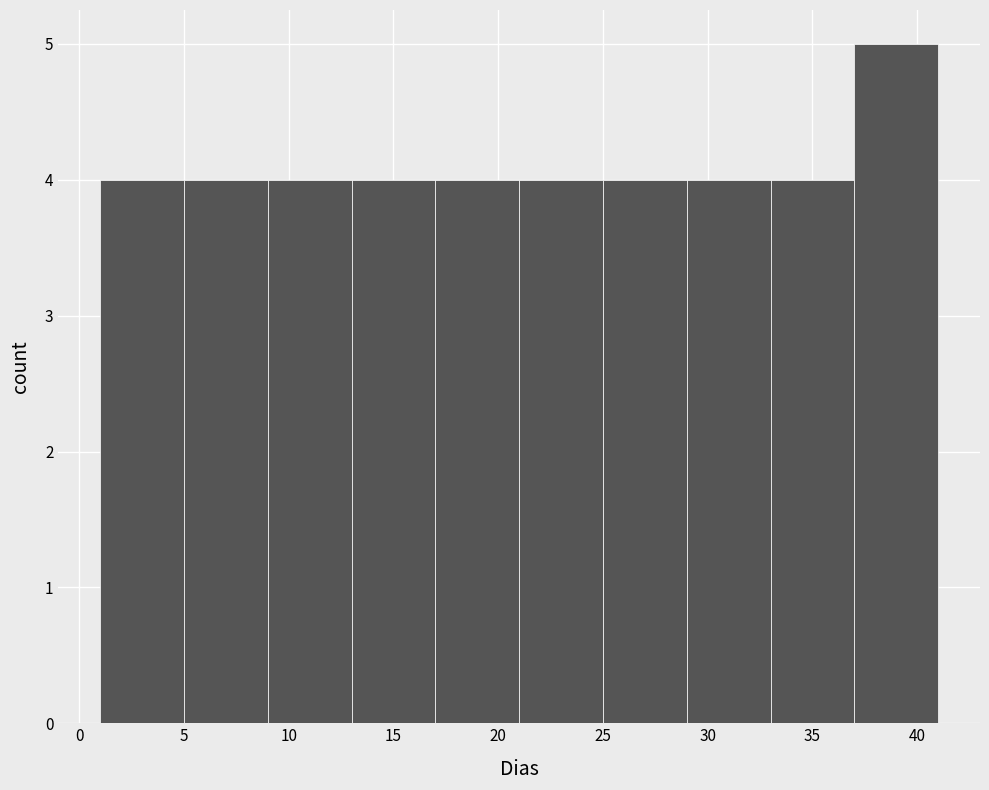

Reading left to right, transcribe this chart: for each bar, give the range it covers on the x-axis and its height. The values are not printed on the chart, so give them approximately, as read against the axis.

1 to 5: 4
5 to 9: 4
9 to 13: 4
13 to 17: 4
17 to 21: 4
21 to 25: 4
25 to 29: 4
29 to 33: 4
33 to 37: 4
37 to 41: 5